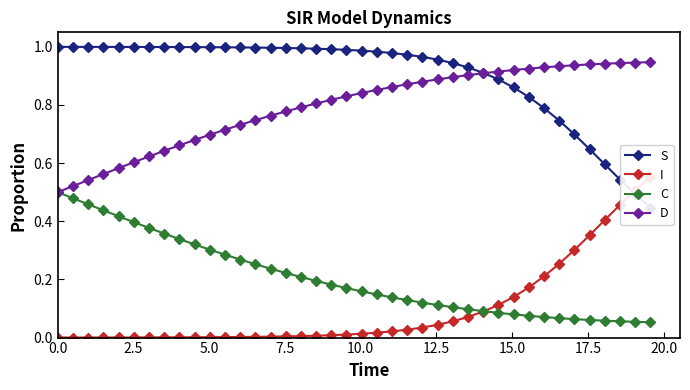

How many C values are between 0 and 1?

40